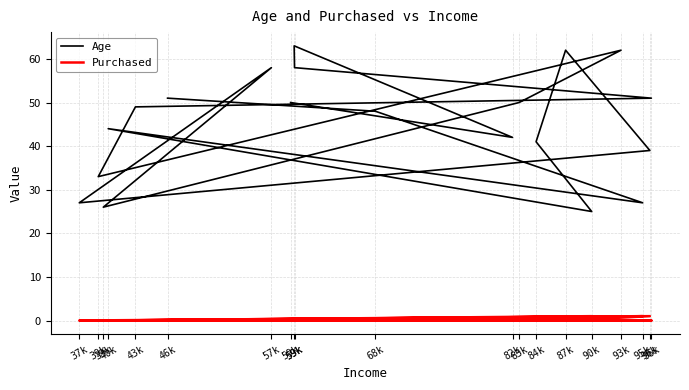

How many distinct data groups are displayed?

2